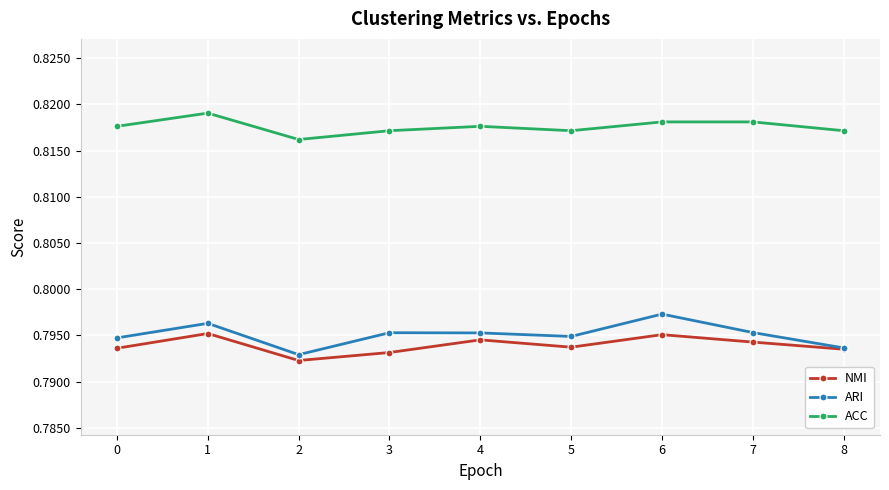

What are all the series names shown in the legend?

NMI, ARI, ACC